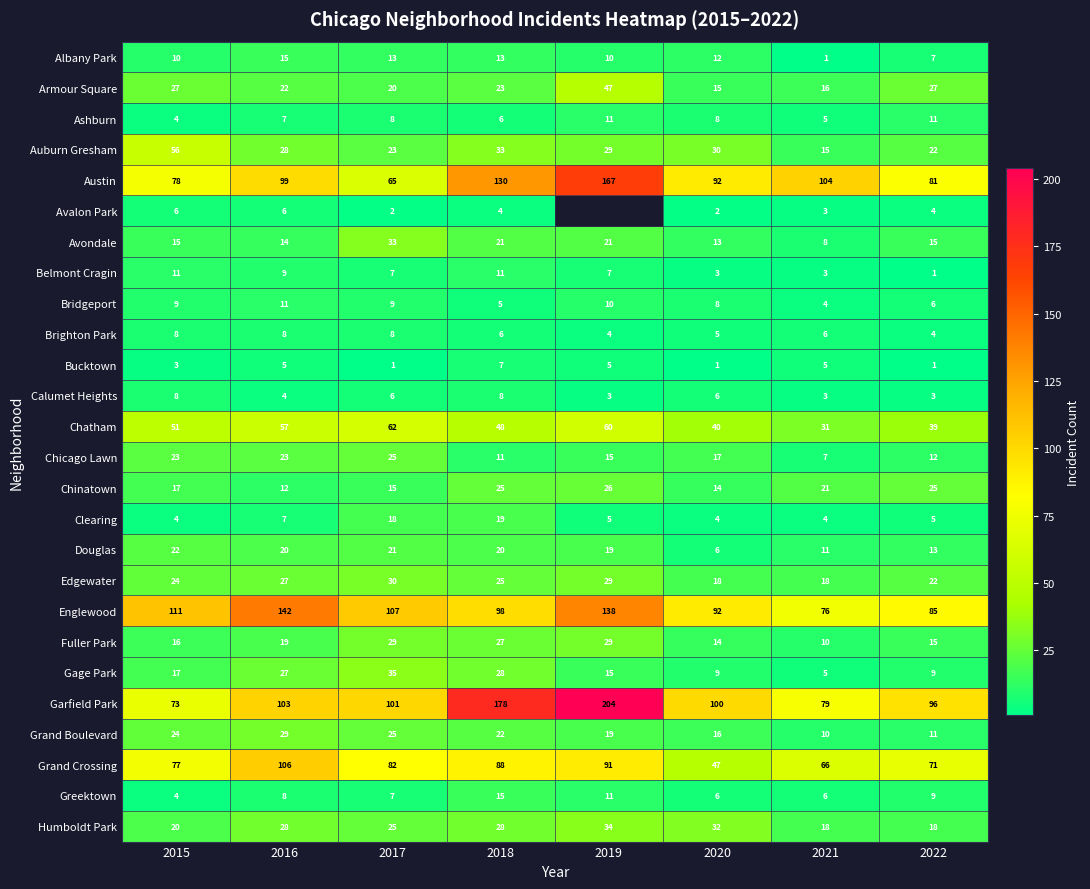

List the labels in order of Auburn Gresham value, largest first.

2015, 2018, 2020, 2019, 2016, 2017, 2022, 2021